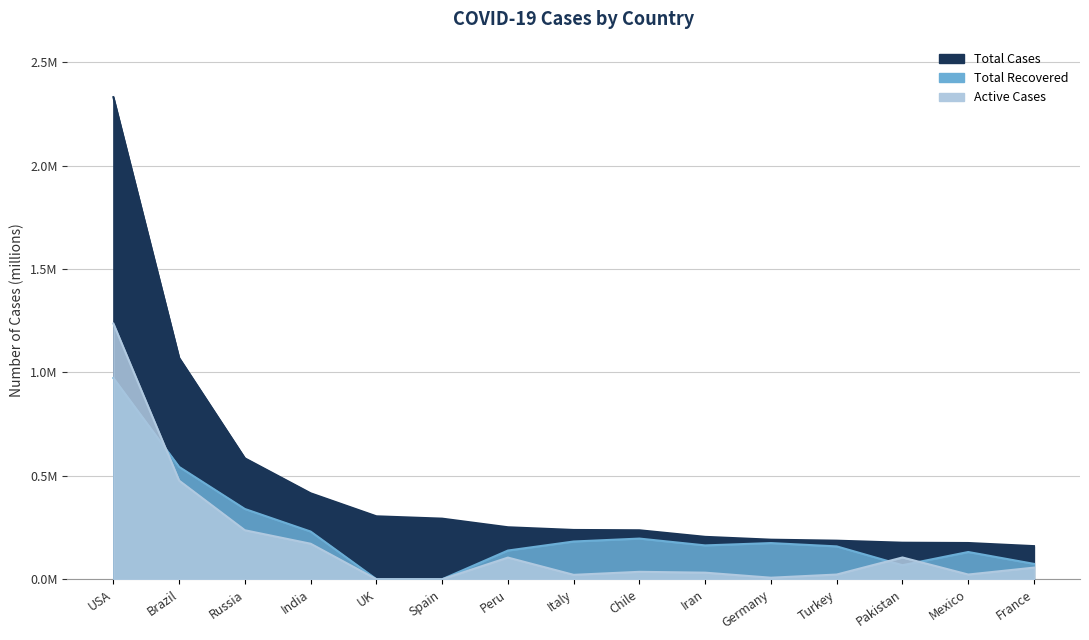

What is the total value across all series at Pakistan?

0.3